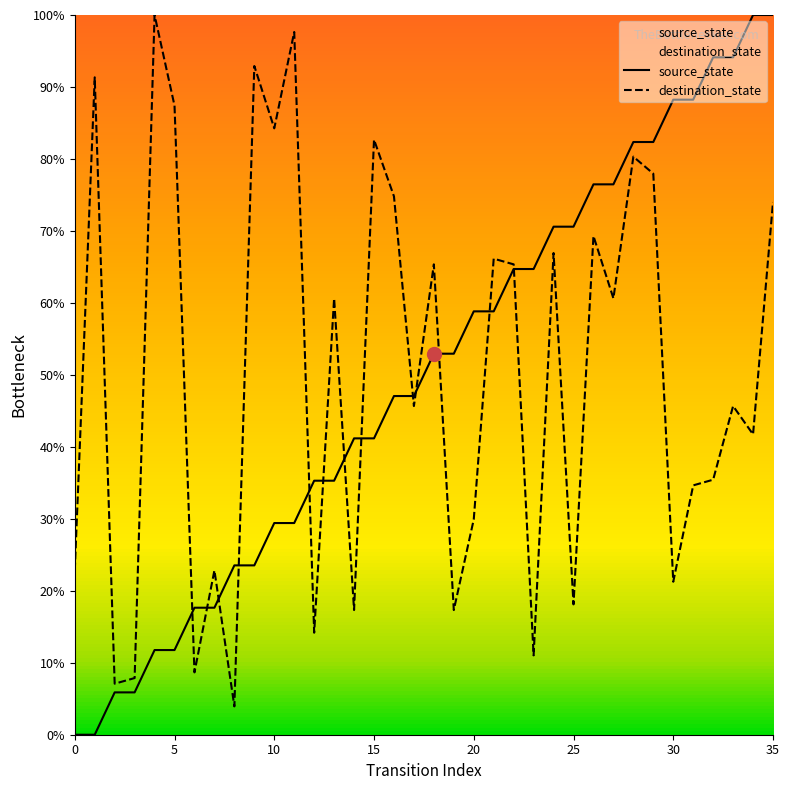

What is the label of the 26th point from the left?

25